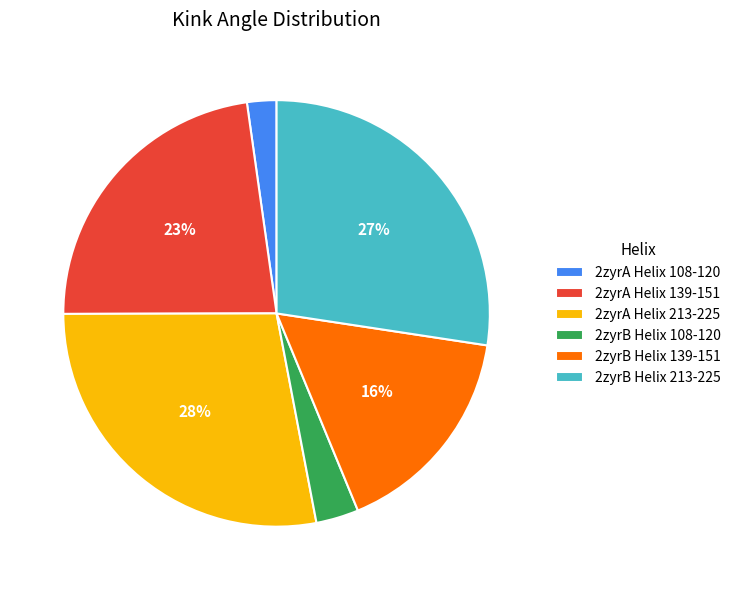

The 2zyrA Helix 213-225 slice represents 36% of the pie. True or false?

False